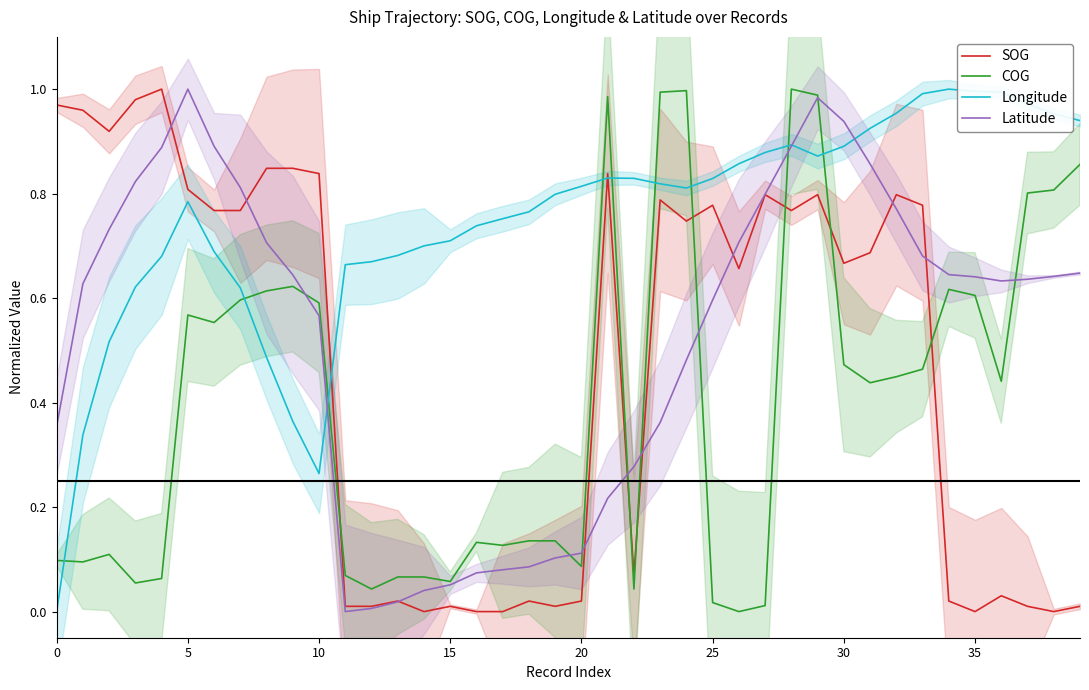

True or false: Latitude has a value of 0.6 at 25.

True